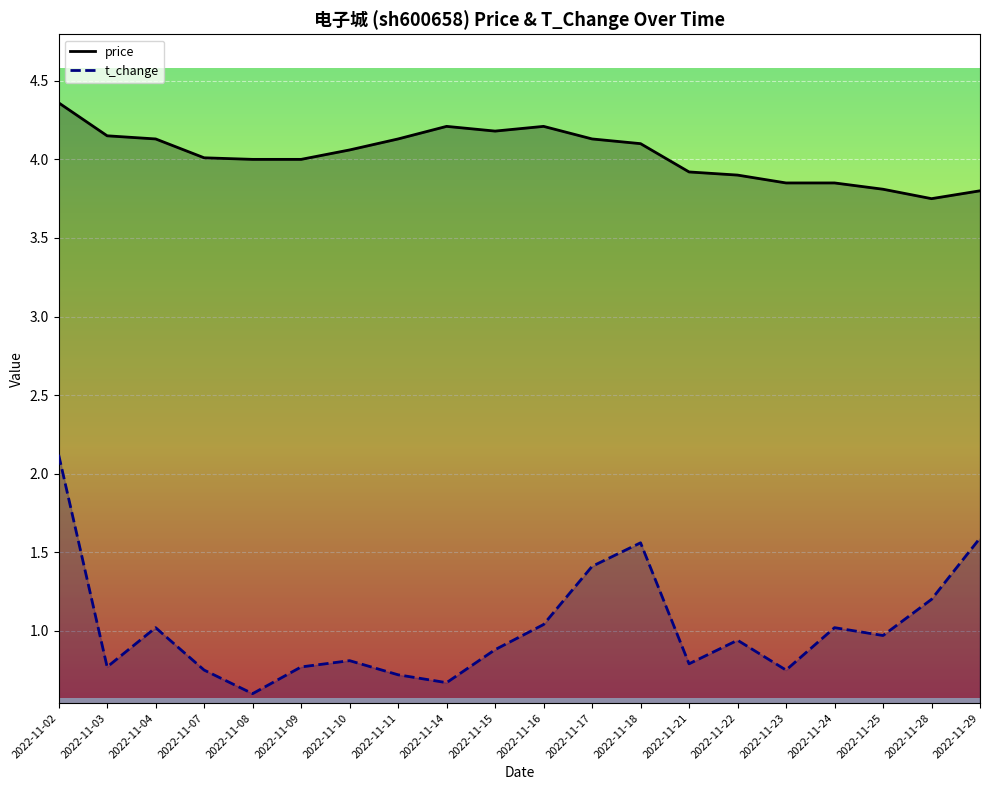

At which category does t_change reach its first local valley?

2022-11-03